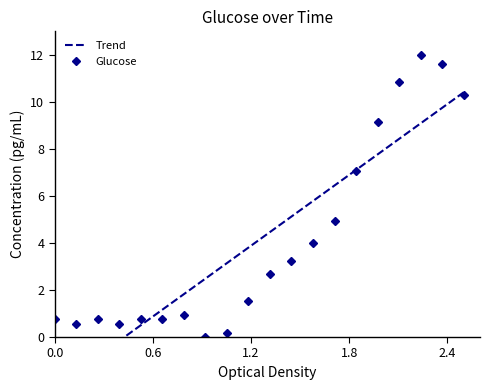

Reading left to right, what are all the values shown in this chart?

0.8	0.6	0.8	0.6	0.8	0.8	1.0	0.0	0.2	1.5	2.7	3.2	4.0	5.0	7.0	9.1	10.9	12.0	11.6	10.3